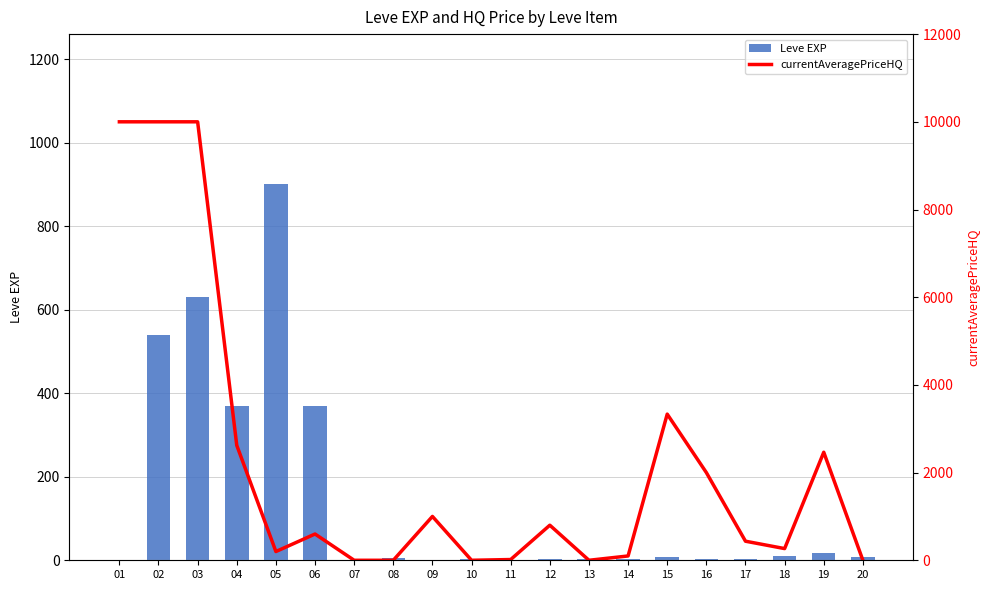

What is the greatest value displayed?

10000.0